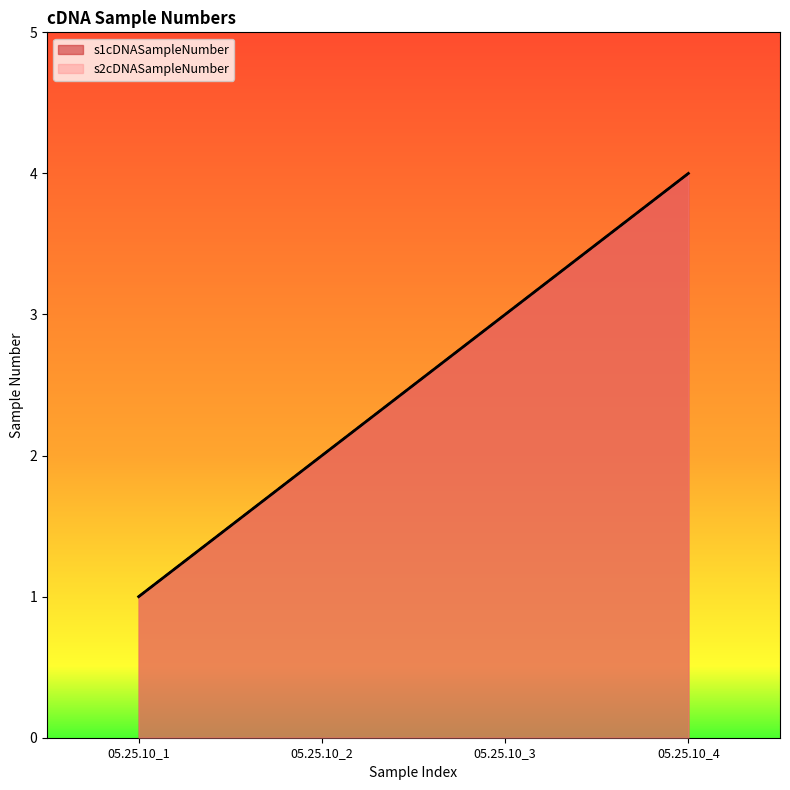

True or false: s1cDNASampleNumber has a value of 4 at 05.25.10_4.

True